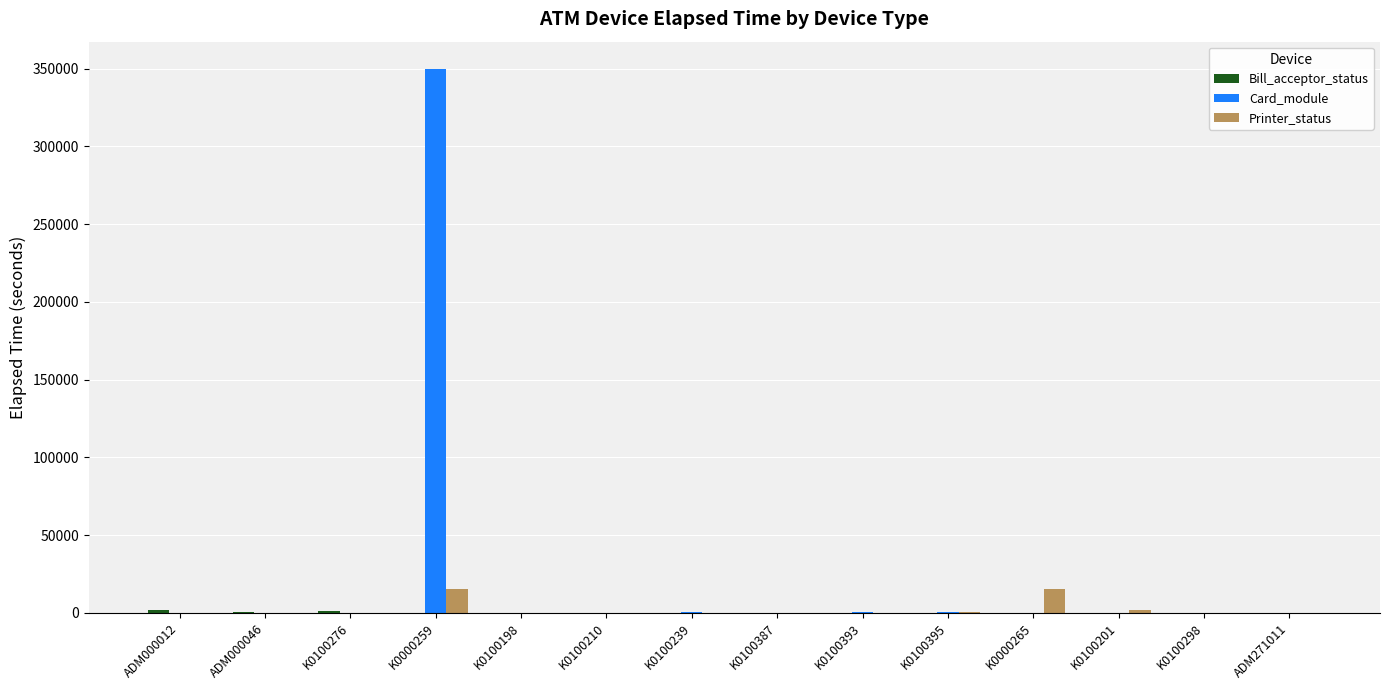

What is the maximum value shown in the chart?

349829